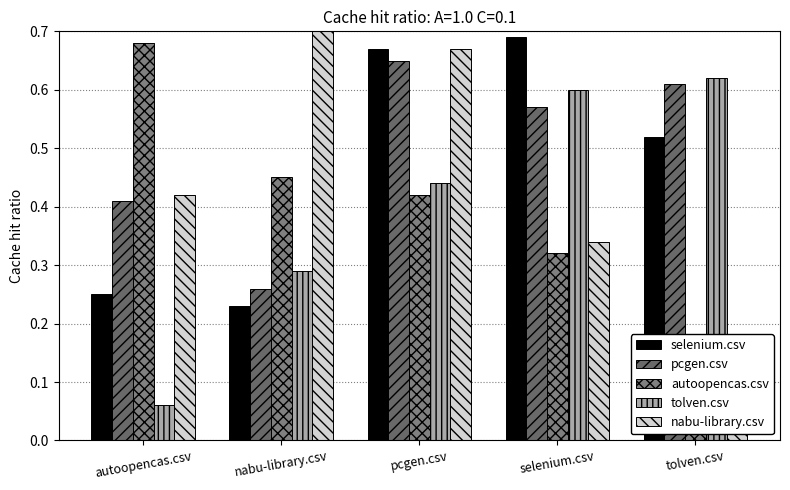

At autoopencas.csv, list the series in order from smallest to largest.

tolven.csv, selenium.csv, pcgen.csv, nabu-library.csv, autoopencas.csv